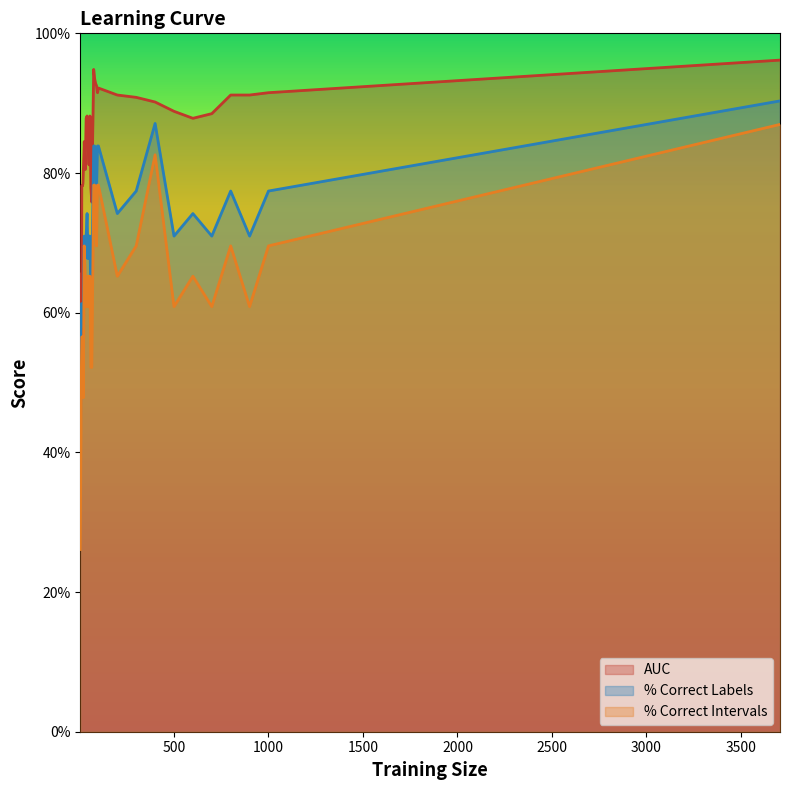

What is the difference between the highest and lowest values at 85?

18.9